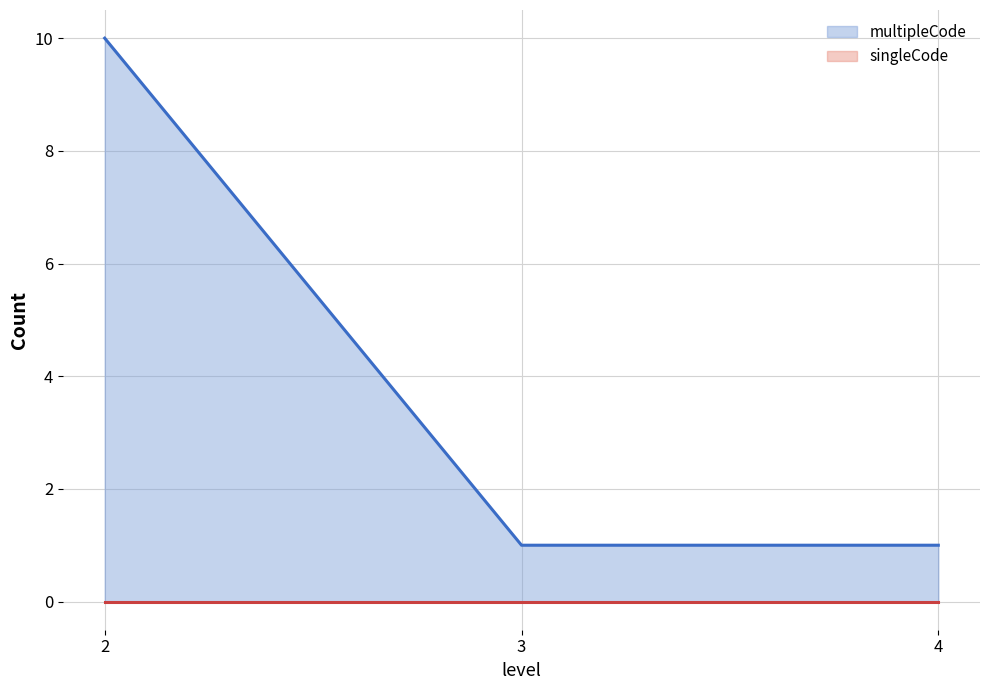

At which label is the value closest to 5?

3